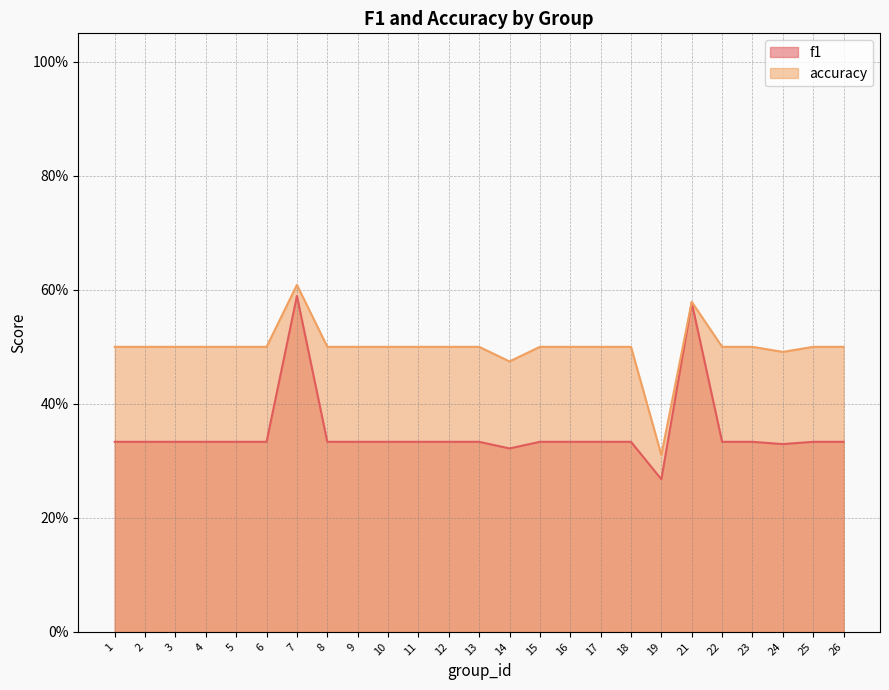

What is the value of the f1 point at the 3rd from the left?

0.3